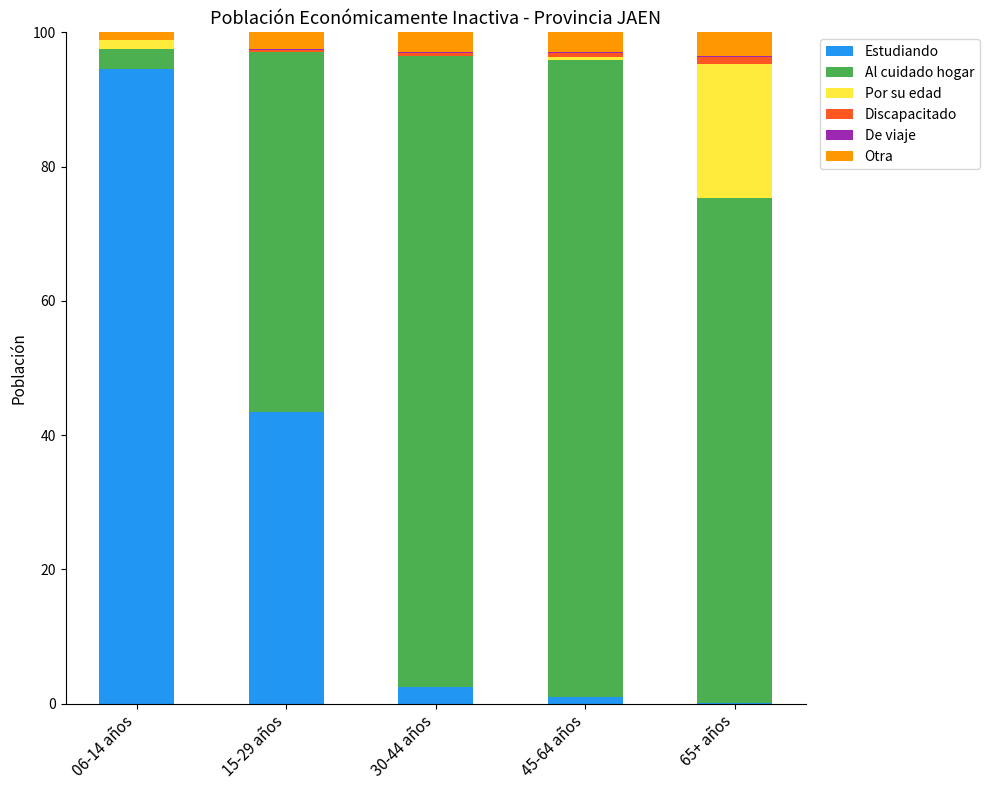

Which category has the highest value in the Estudiando series?

06-14 años